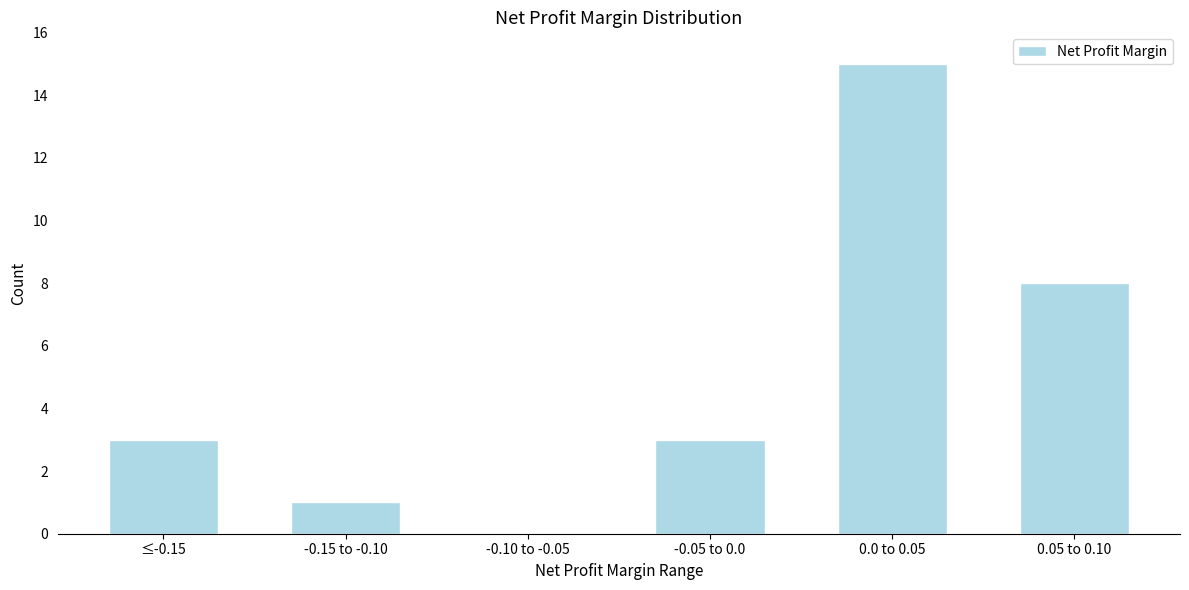

At which label is the value closest to 7?

0.05 to 0.10